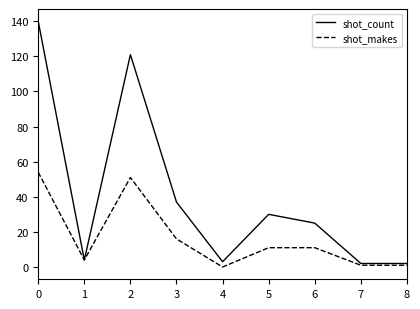

The shot_makes series shows -32 at 4. True or false?

False